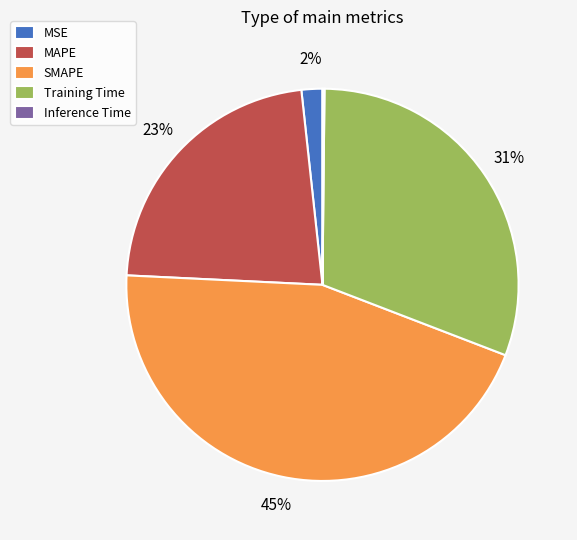

To the nearest percent, what percentage of the pie is Training Time?

31%